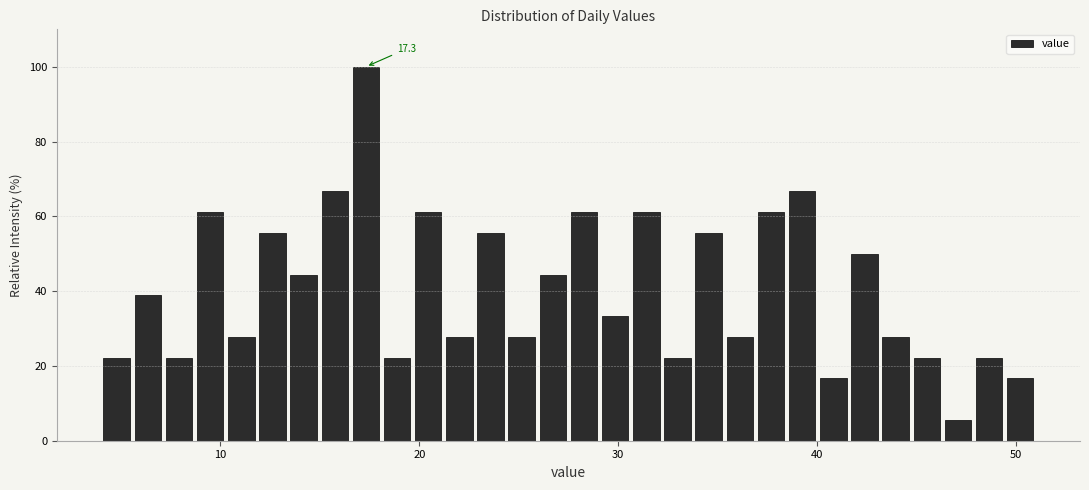

Read against the x-axis, roughly where is the centre of the tallest bar?

17